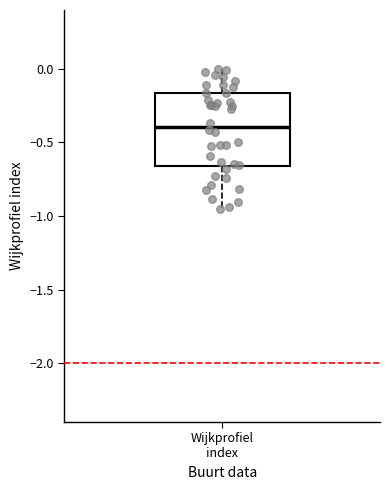

Transcribe this box plot: give where the median line is, the range the box spans, and where the two whiskers end, as read against the y-axis. The values are not printed on the chart, so give them approximately, as read against the axis.

median -0.40, box -0.65 to -0.15, whiskers -0.95 to 0.00